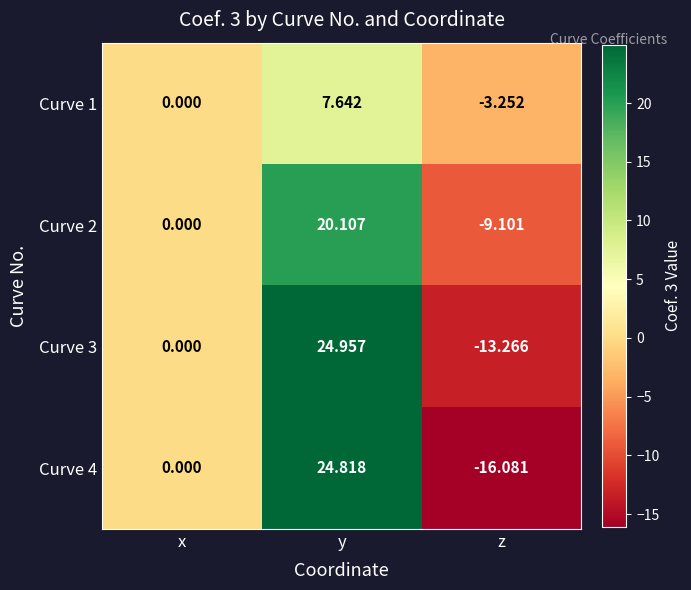

Which category has the highest value in the Curve 4 series?

y